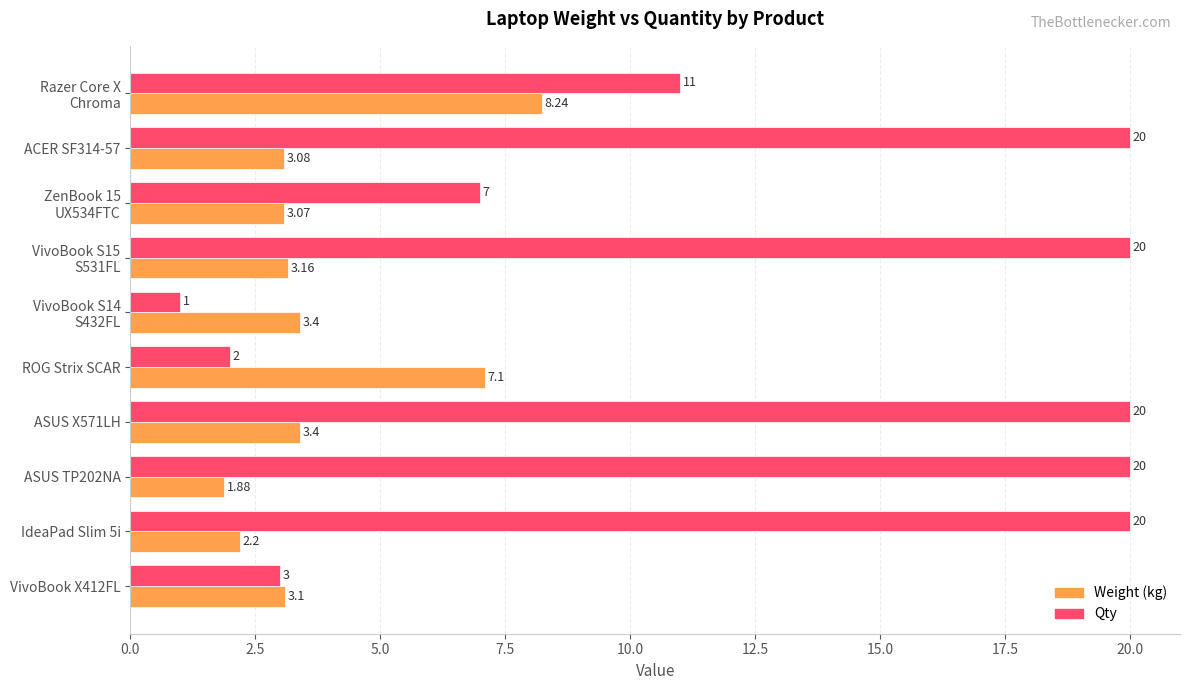

At which category is the sum across all series the highest?

ASUS X571LH